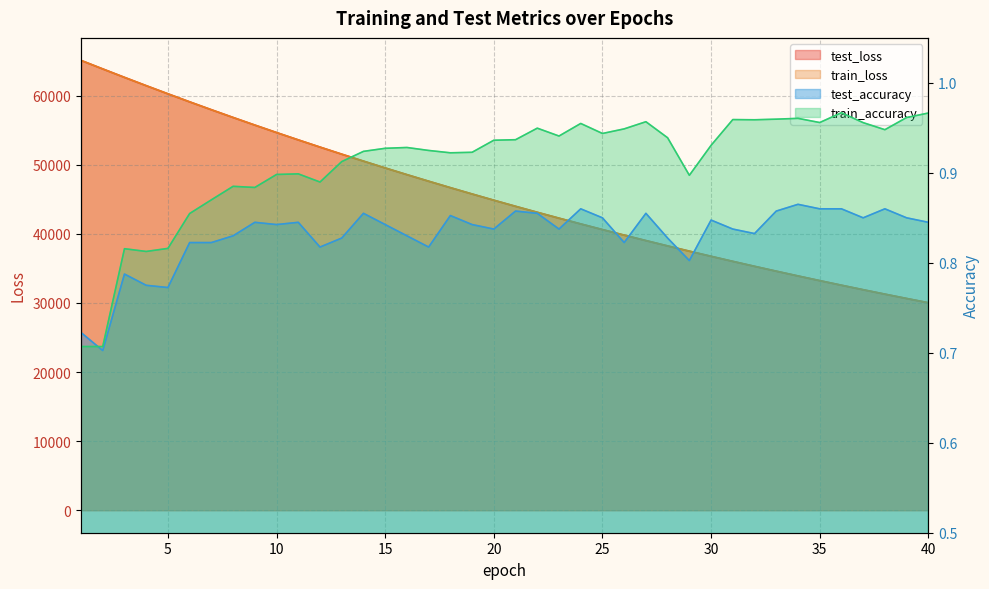

At 38, list the series in order from smallest to largest.

test_accuracy, train_accuracy, train_loss, test_loss